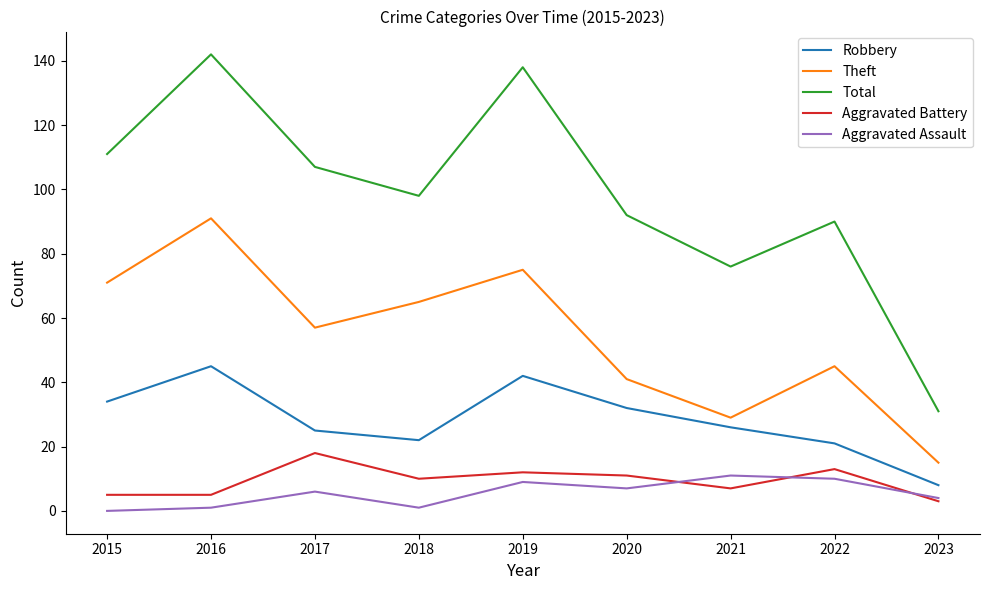

Rank the series at 2015 from lowest to highest value.

Aggravated Assault, Aggravated Battery, Robbery, Theft, Total